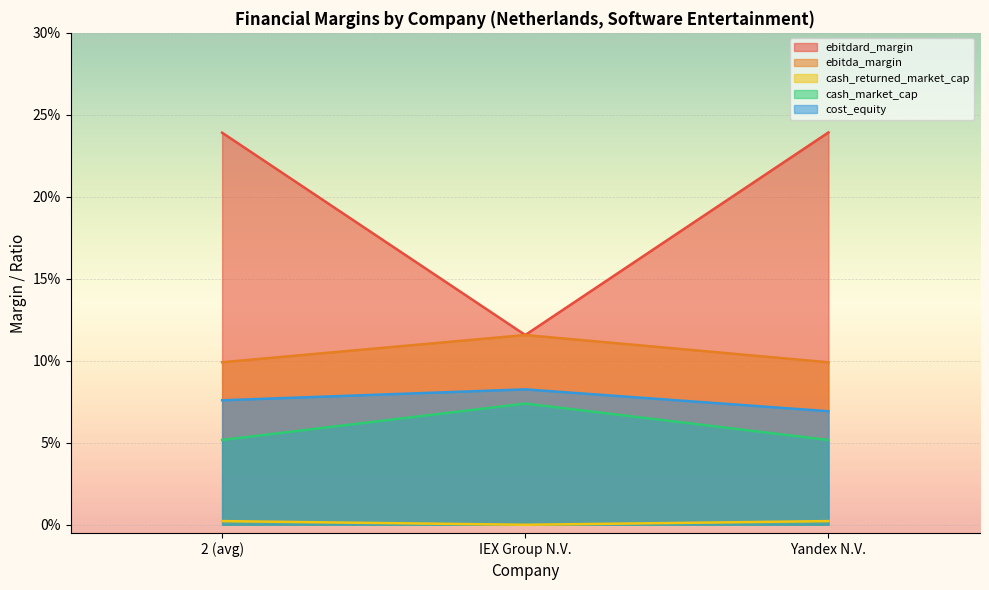

How many lines are shown in the chart?

5